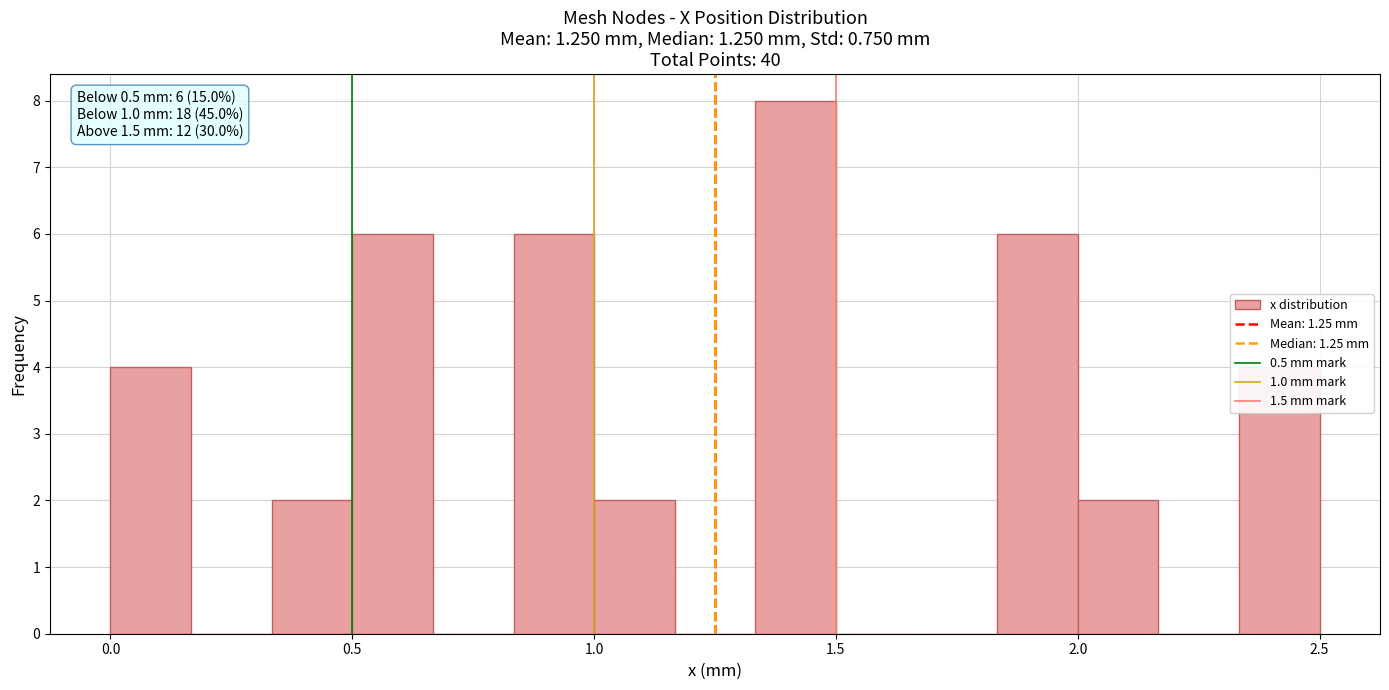

Read against the x-axis, roughly where is the centre of the tallest bar?

1.40